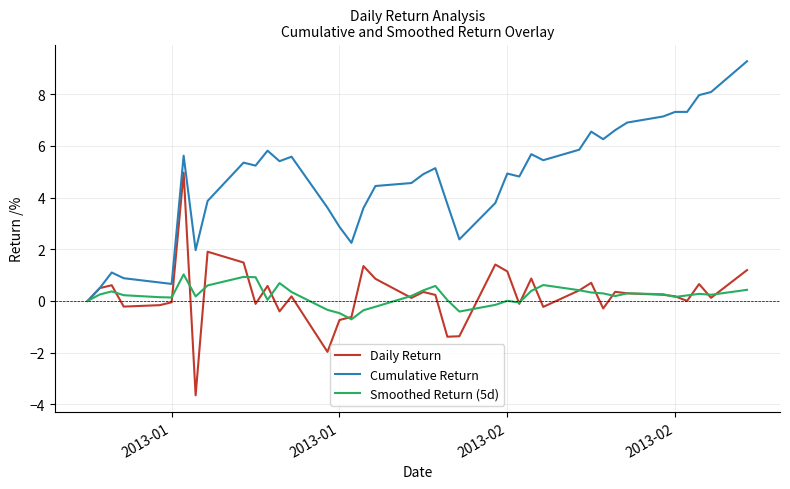

What is the maximum value for Smoothed Return (5d)?

1.0